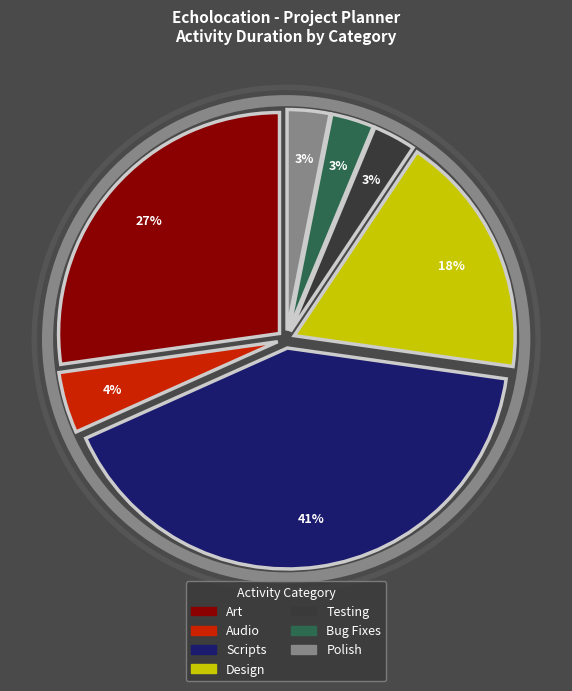

Does any single category account for the majority?

No